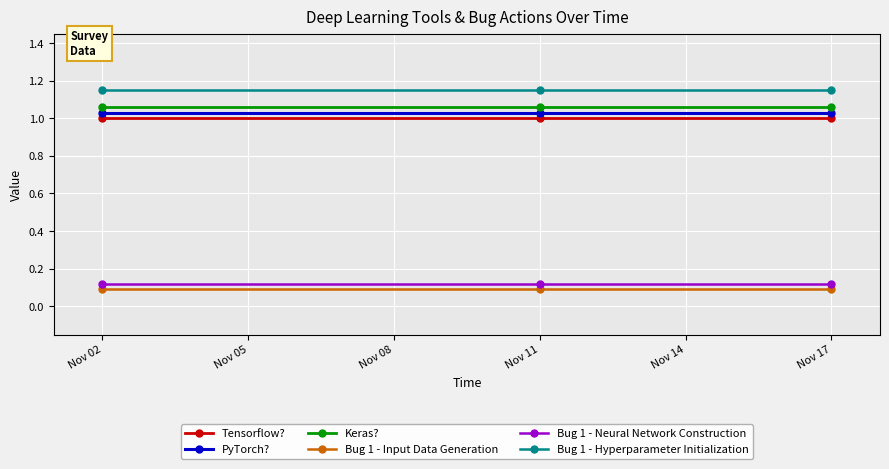

List the series in order of their peak value, highest first.

Bug 1 - Hyperparameter Initialization, Keras?, PyTorch?, Tensorflow?, Bug 1 - Neural Network Construction, Bug 1 - Input Data Generation